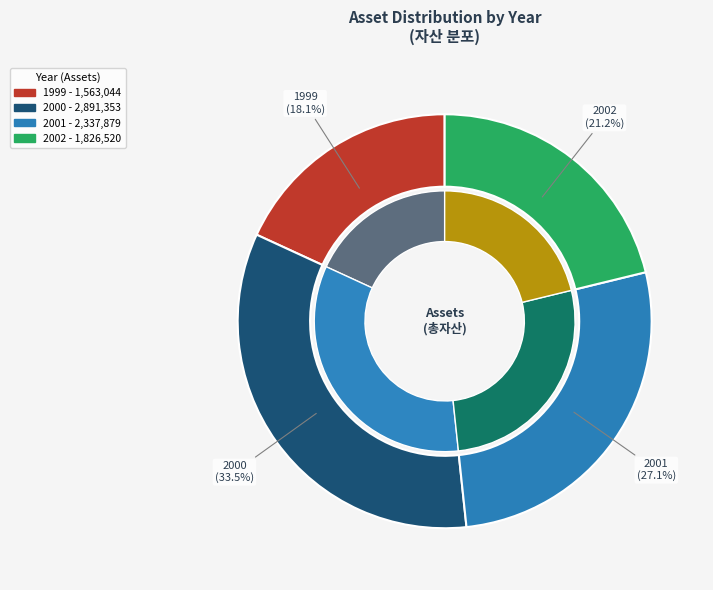

Rank the categories by value from lowest to highest.

1999, 2002, 2001, 2000